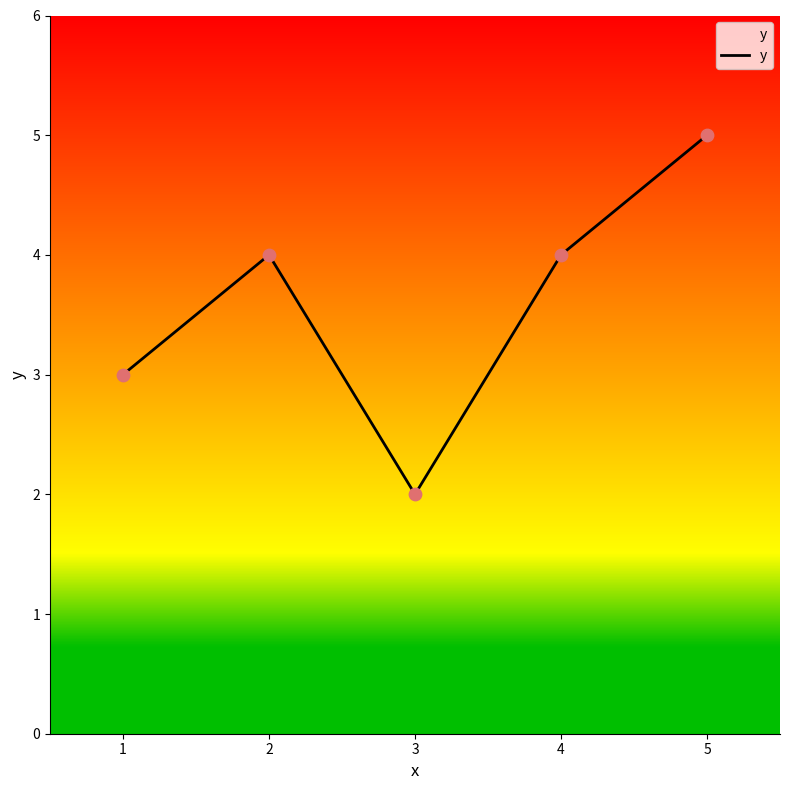

What is the change in value from 2 to 5?

+1